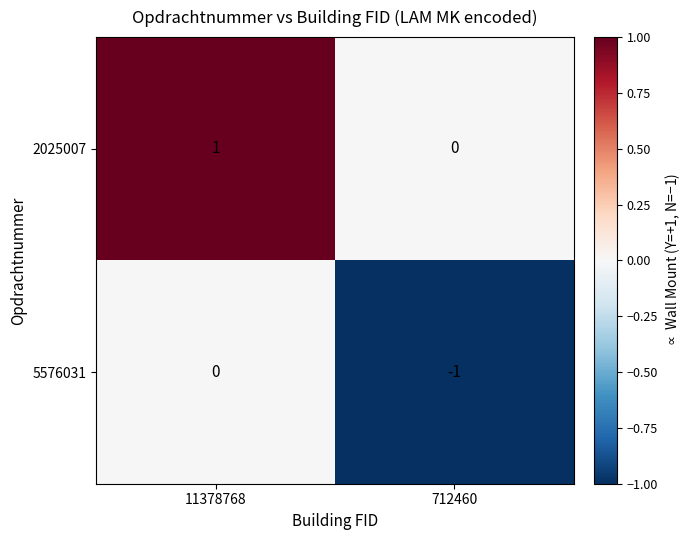

Reading left to right, list all the values displayed in this chart.

2025007: 11378768=1	712460=0
5576031: 11378768=0	712460=-1